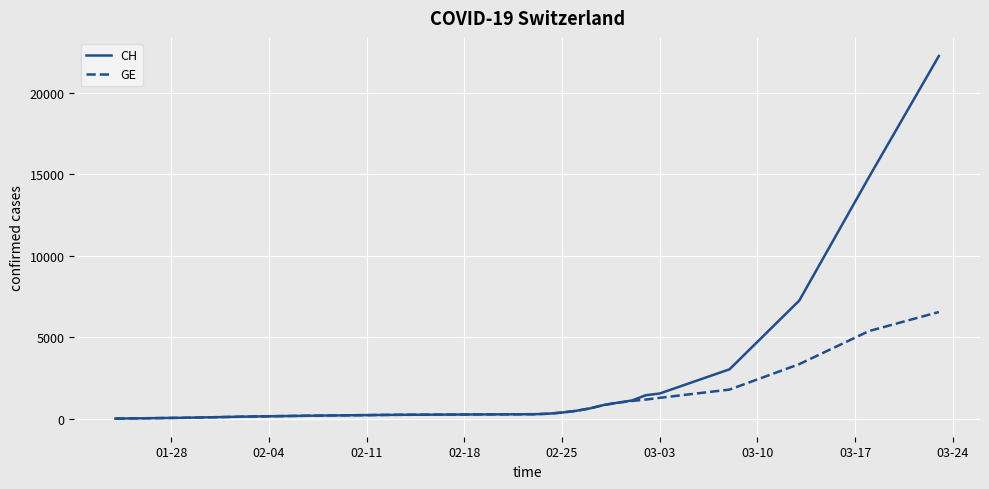

List the series in order of their overall mean, highest first.

CH, GE